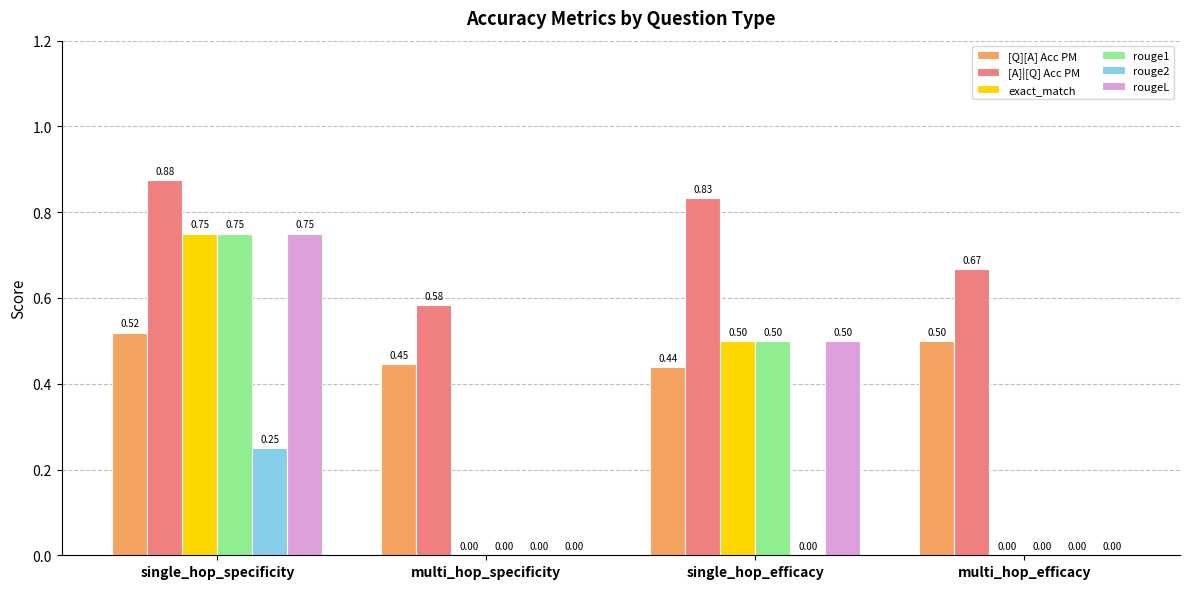

What is the sum of all [A]|[Q] Acc PM values?

3.0